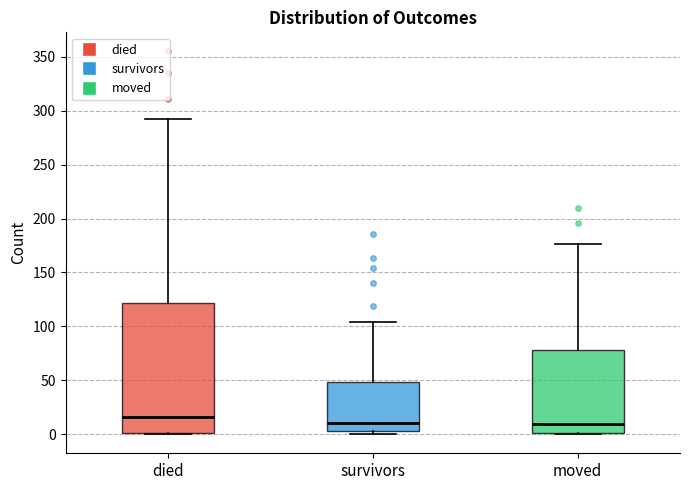

Reading left to right, read every box against the y-axis: the position of its median line, the range the box covers, and the ends of its whiskers. The values are not printed on the chart, so give them approximately, as read against the axis.

died: median 15, box 0 to 120, whiskers 0 to 290
survivors: median 10, box 5 to 50, whiskers 0 to 105
moved: median 10, box 0 to 80, whiskers 0 to 175